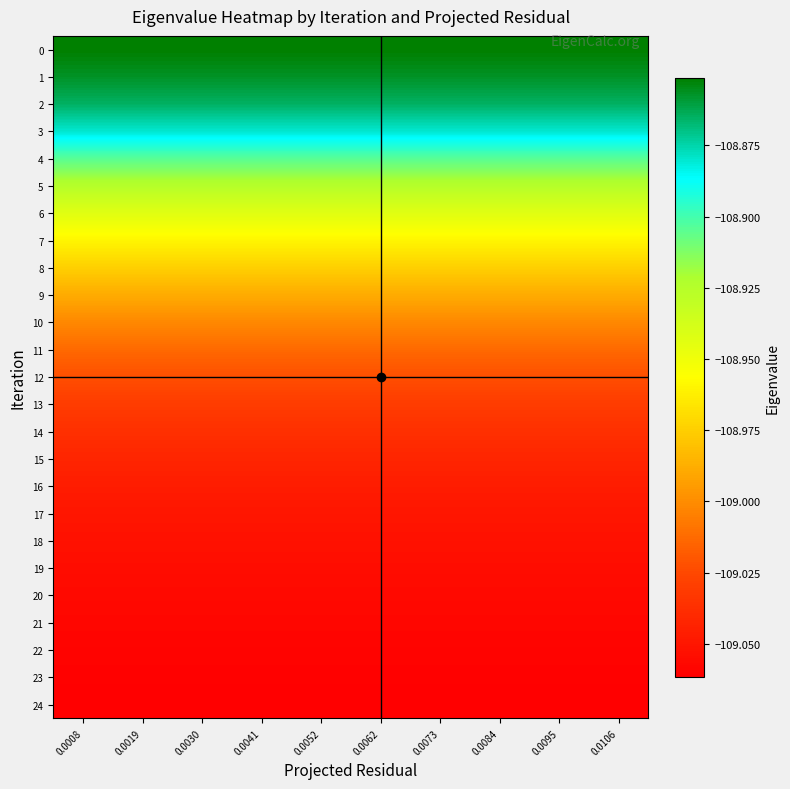

What is the spread (max minus min) of values at 0.0106?

0.2